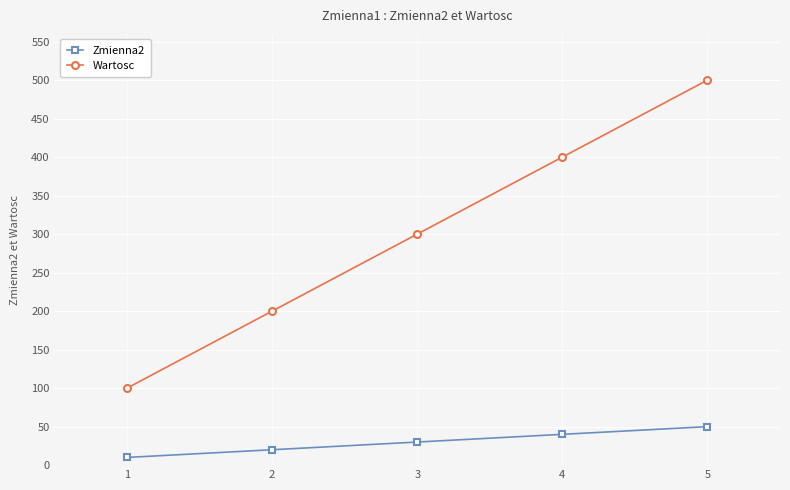

True or false: Zmienna2 and Wartosc cross at least once.

False